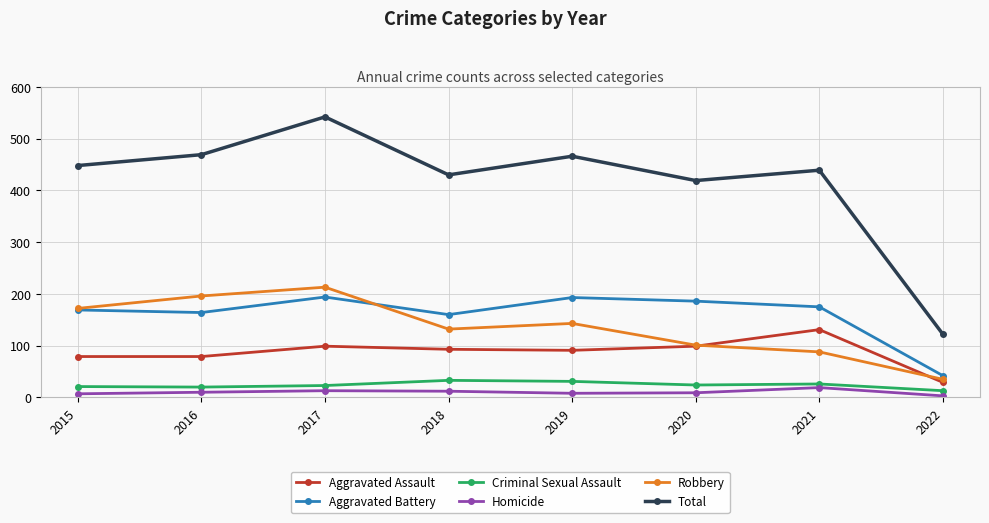

How many values in the Aggravated Battery series are below 175?

4